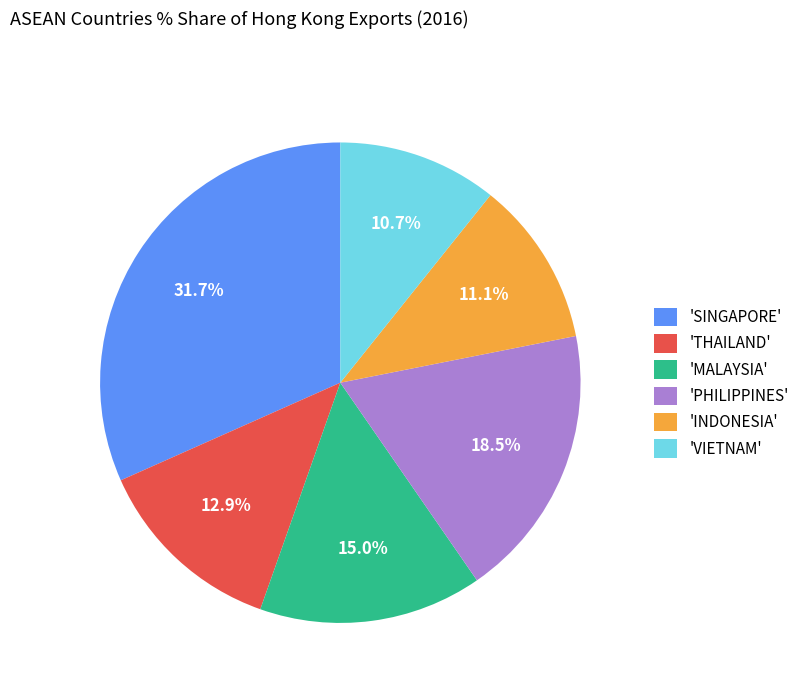

Which has a higher value, 'MALAYSIA' or 'VIETNAM'?

'MALAYSIA'